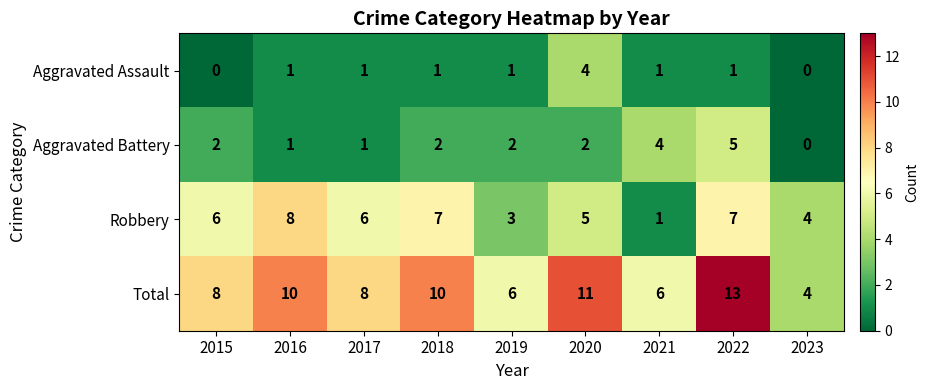

True or false: Total has a value of 8 at 2017.

True